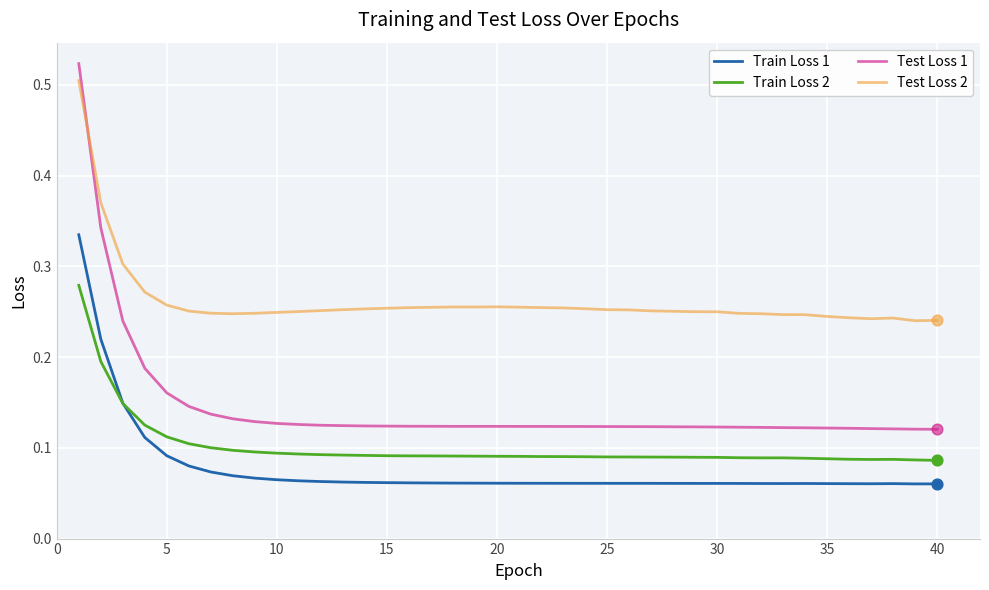

Which series has the widest spread of values?

Test Loss 1